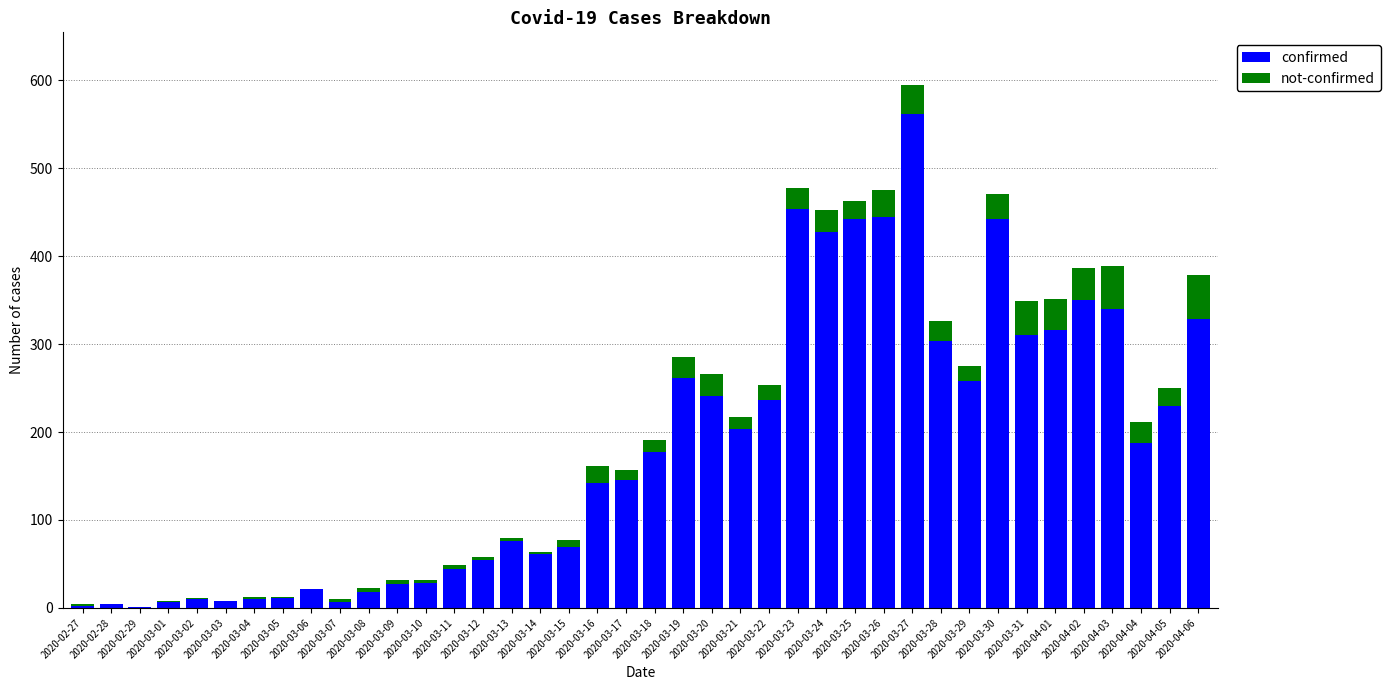

How many series are shown in this chart?

2